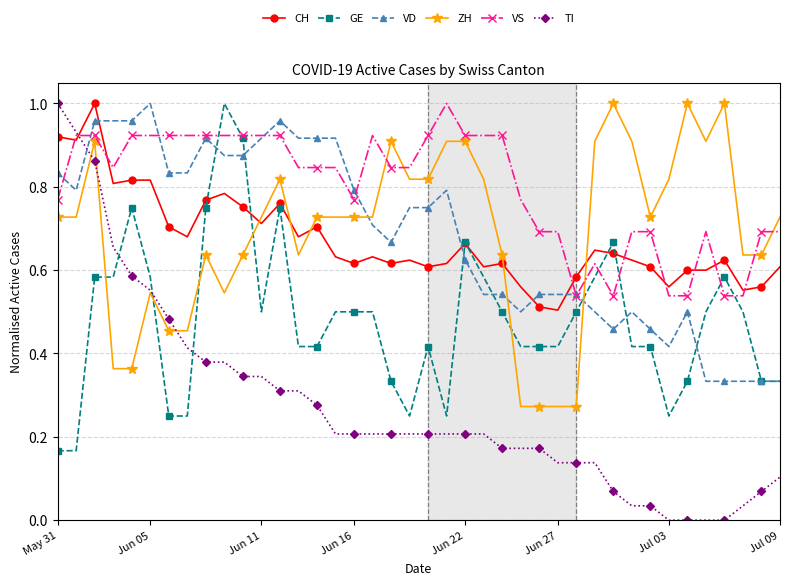

How many intersections are there between CH and VD?

4